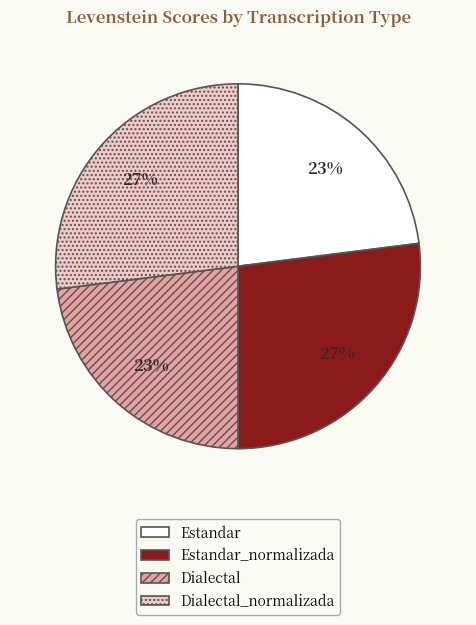

Does any single category account for the majority?

No